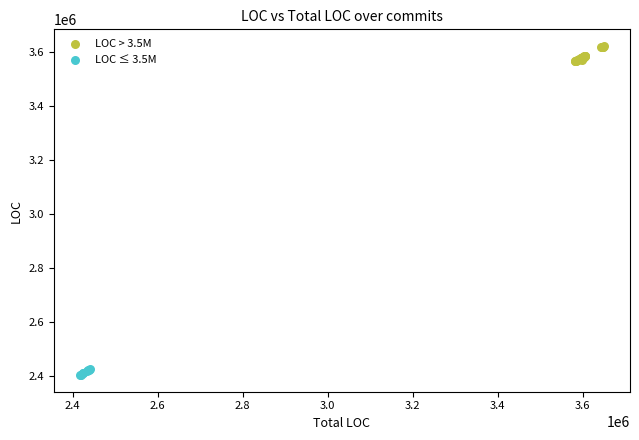

Which series reaches the minimum Y coordinate?

LOC ≤ 3.5M